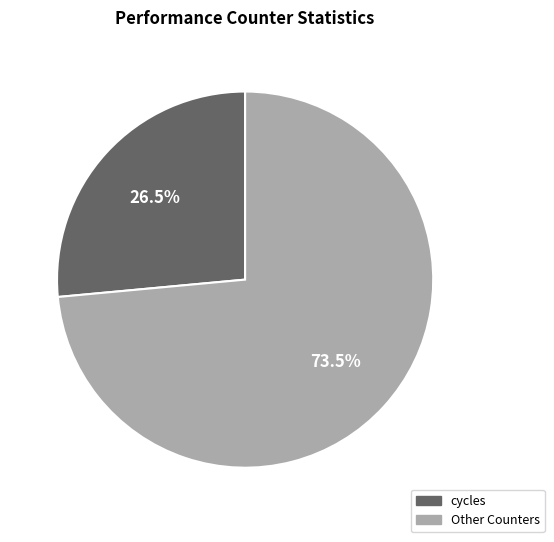

Count the number of slices in the pie.

2